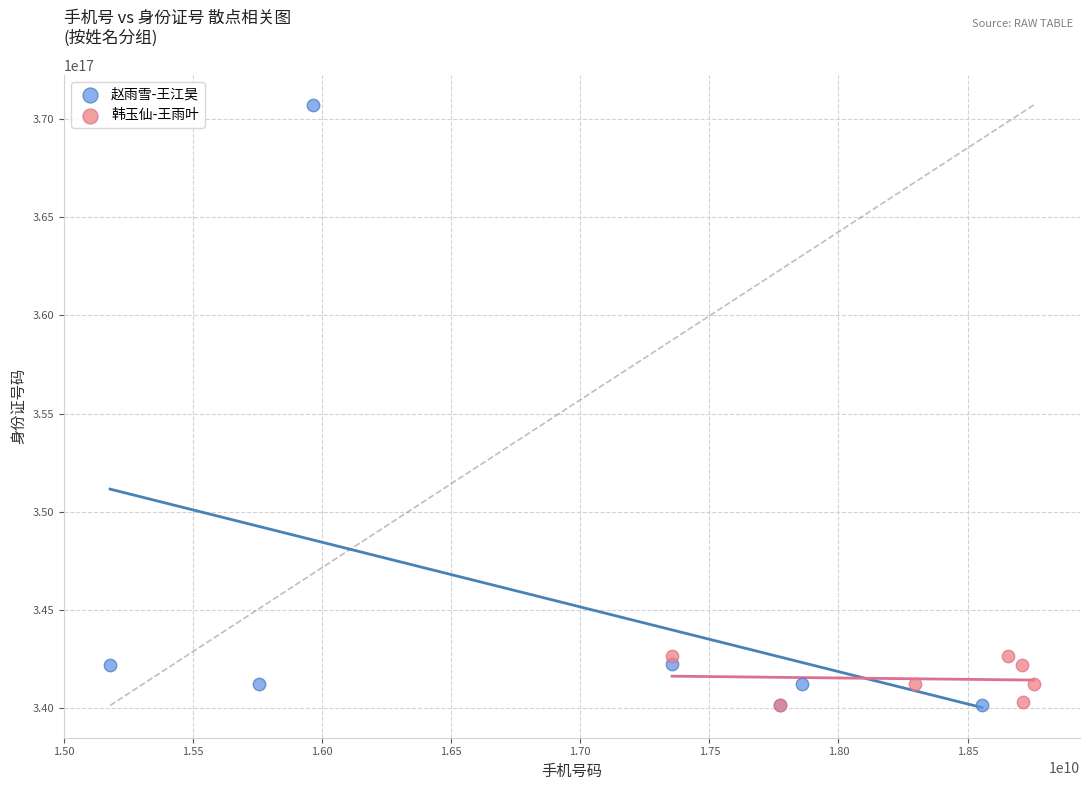

Which series has the largest Y range (max minus min)?

赵雨雪-王江昊